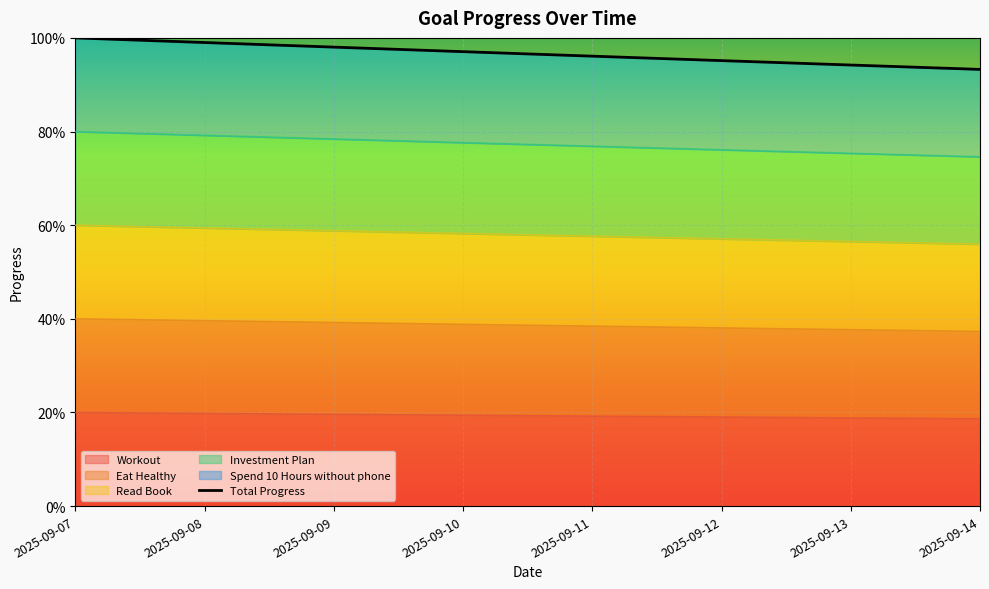

Reading left to right, transcribe all the data shown in this chart.

2025-09-07=1.0	2025-09-08=1.0	2025-09-09=1.0	2025-09-10=1.0	2025-09-11=1.0	2025-09-12=1.0	2025-09-13=0.9	2025-09-14=0.9